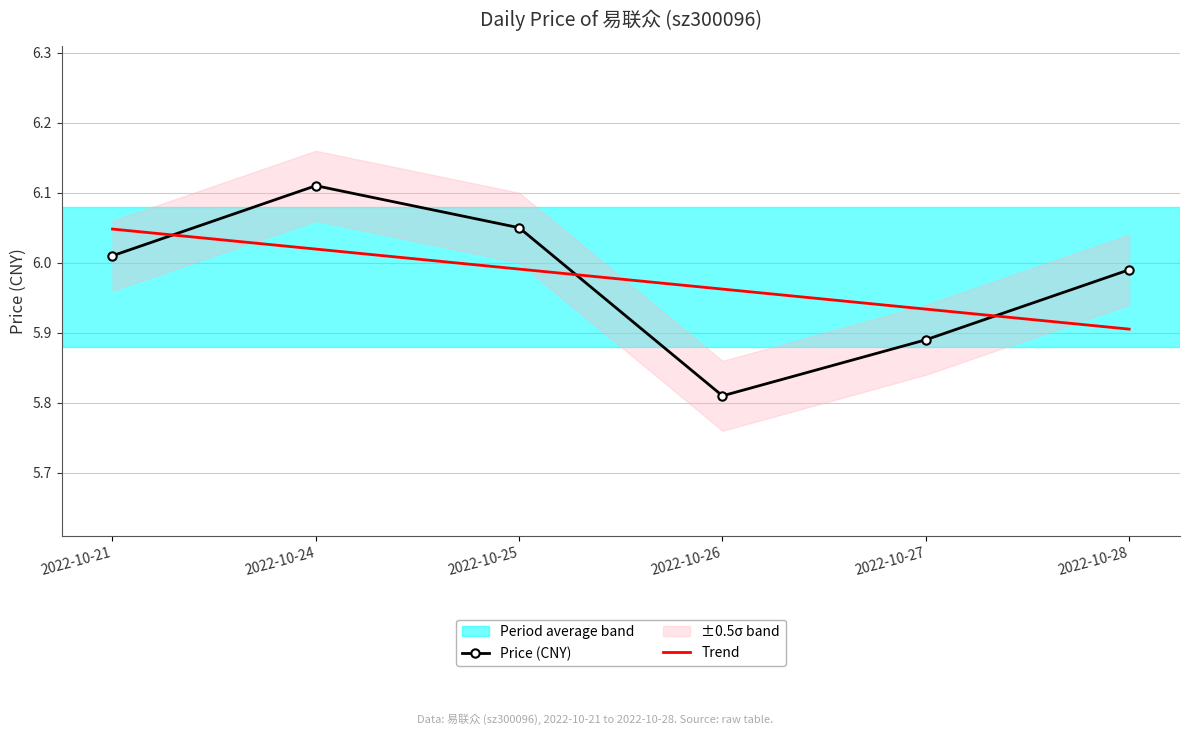

List the labels in order of Trend value, largest first.

2022-10-21, 2022-10-24, 2022-10-25, 2022-10-26, 2022-10-27, 2022-10-28